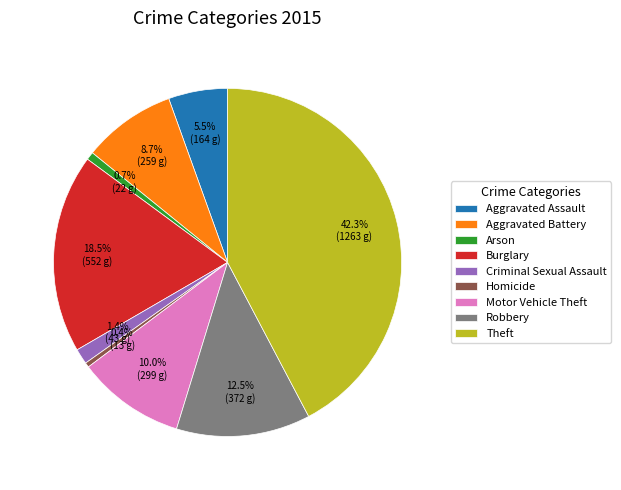

Count the number of slices in the pie.

9